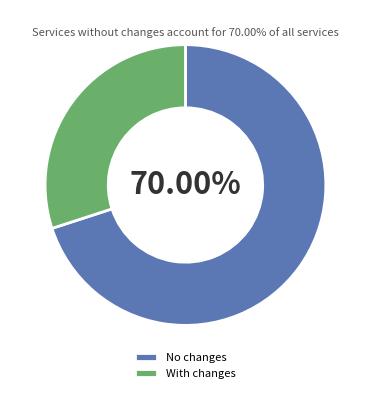

How many segments does this pie chart have?

2